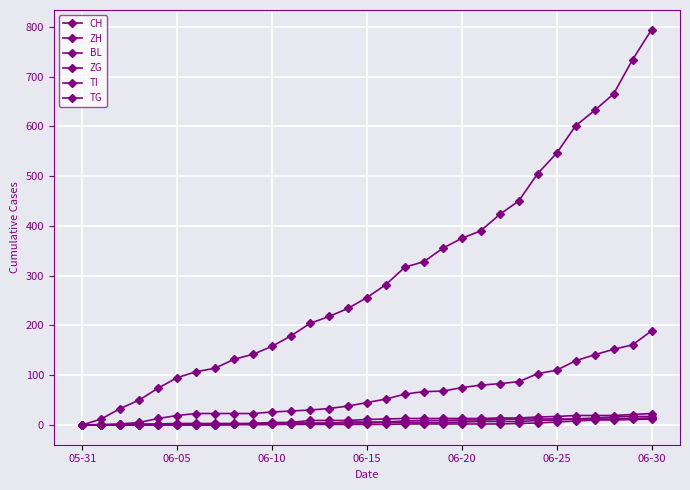

Is this an area chart (filled region under the line)?

No